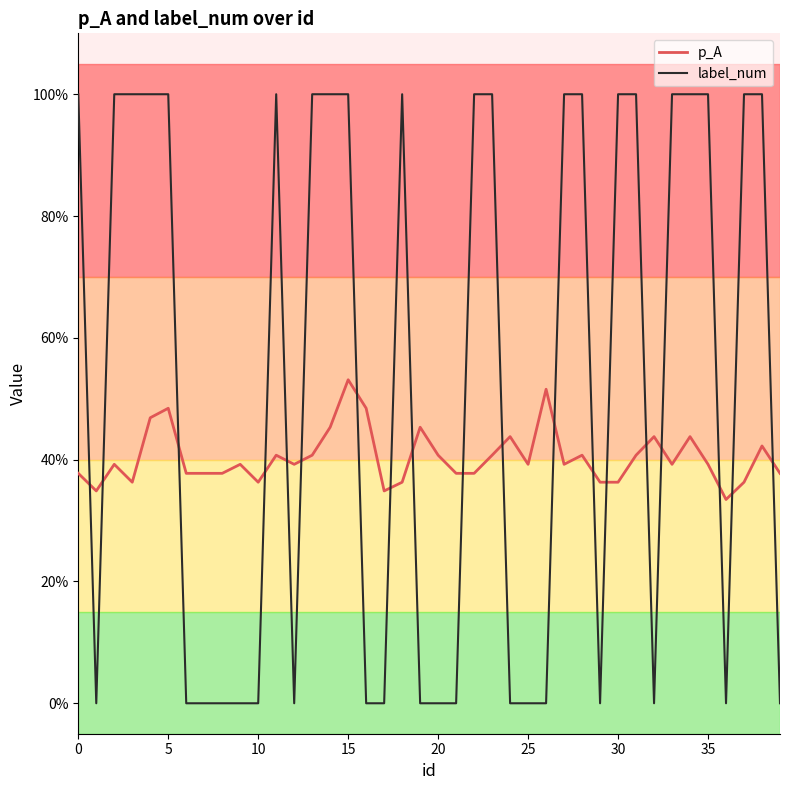

Is this an area chart (filled region under the line)?

No